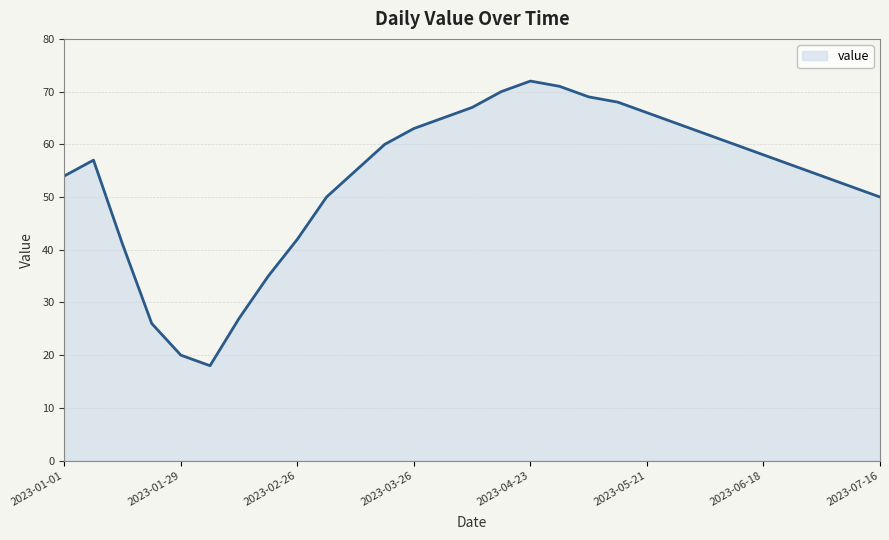

What is the maximum value shown in the chart?

72